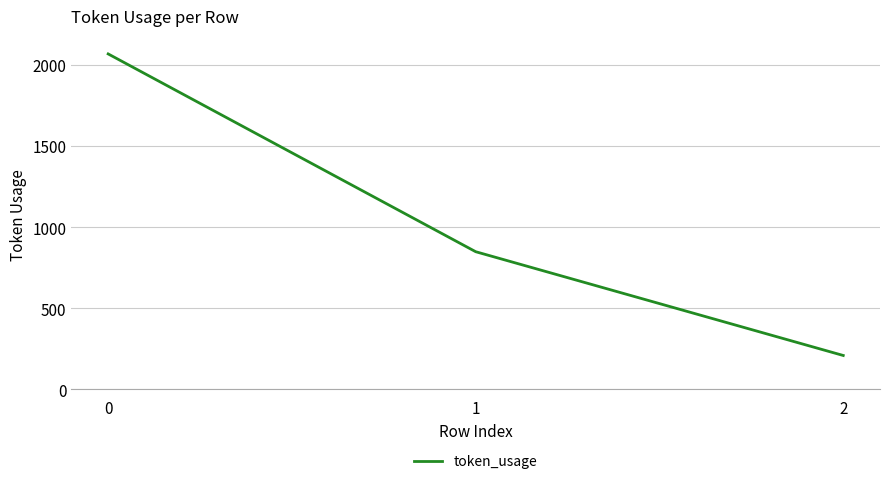

What is the smallest value displayed?

209